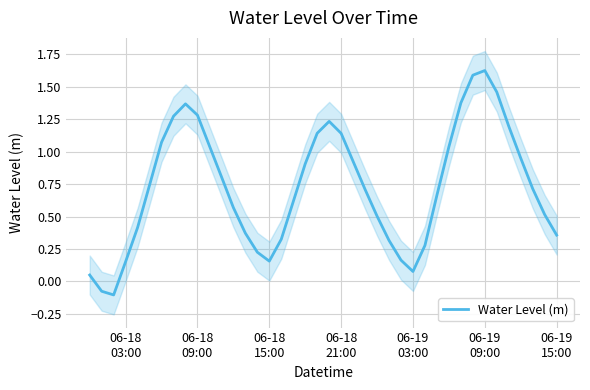

At which label is the value closest to 0?

06-18
03:00